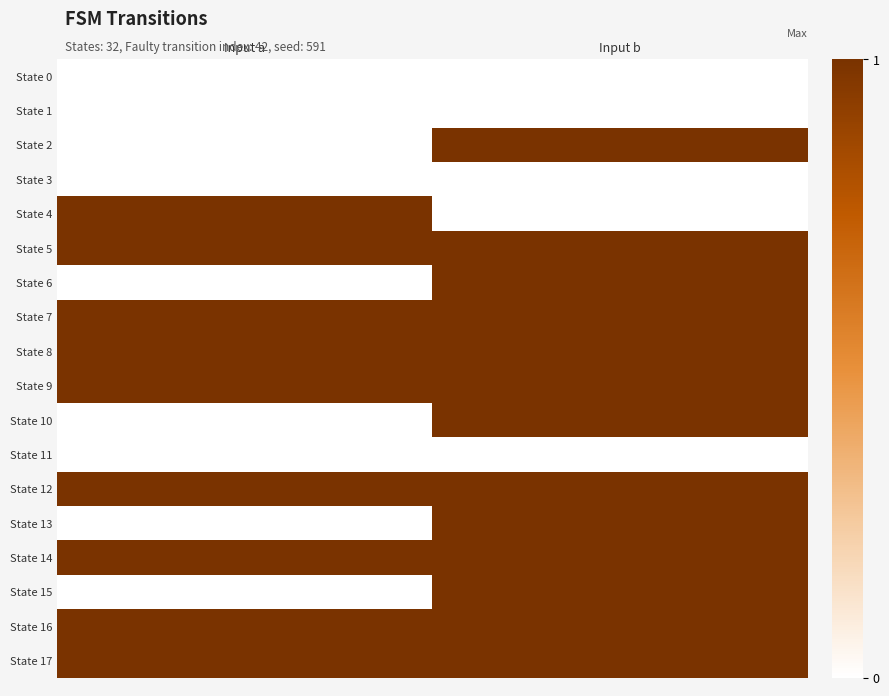

At which category is the sum across all series the highest?

Input b